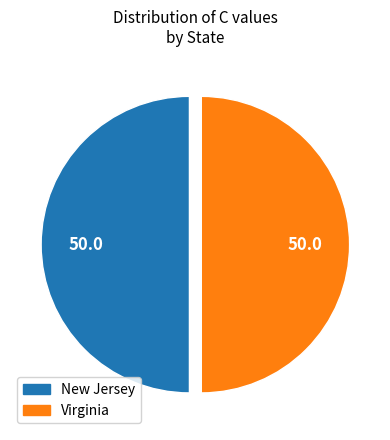

Combined, do Virginia and New Jersey account for over 50%?

Yes